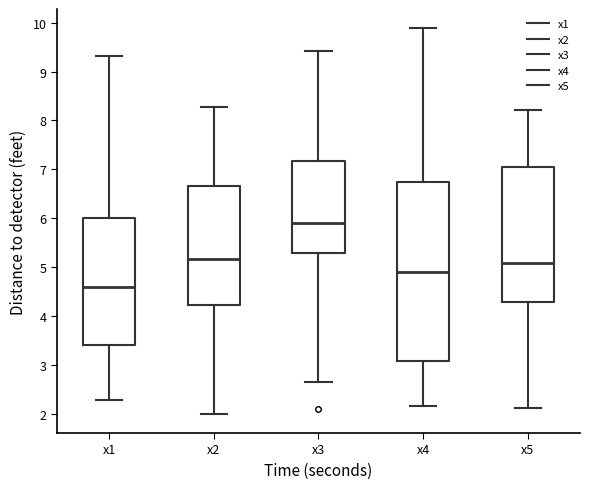

Reading left to right, transcribe this box plot: for each box, give where its median line is, the range the box spans, and where its two whiskers end, as read against the y-axis. The values are not printed on the chart, so give them approximately, as read against the axis.

x1: median 4.6, box 3.4 to 6.0, whiskers 2.3 to 9.3
x2: median 5.2, box 4.2 to 6.7, whiskers 2.0 to 8.3
x3: median 5.9, box 5.3 to 7.2, whiskers 2.7 to 9.4
x4: median 4.9, box 3.1 to 6.7, whiskers 2.2 to 9.9
x5: median 5.1, box 4.3 to 7.1, whiskers 2.1 to 8.2